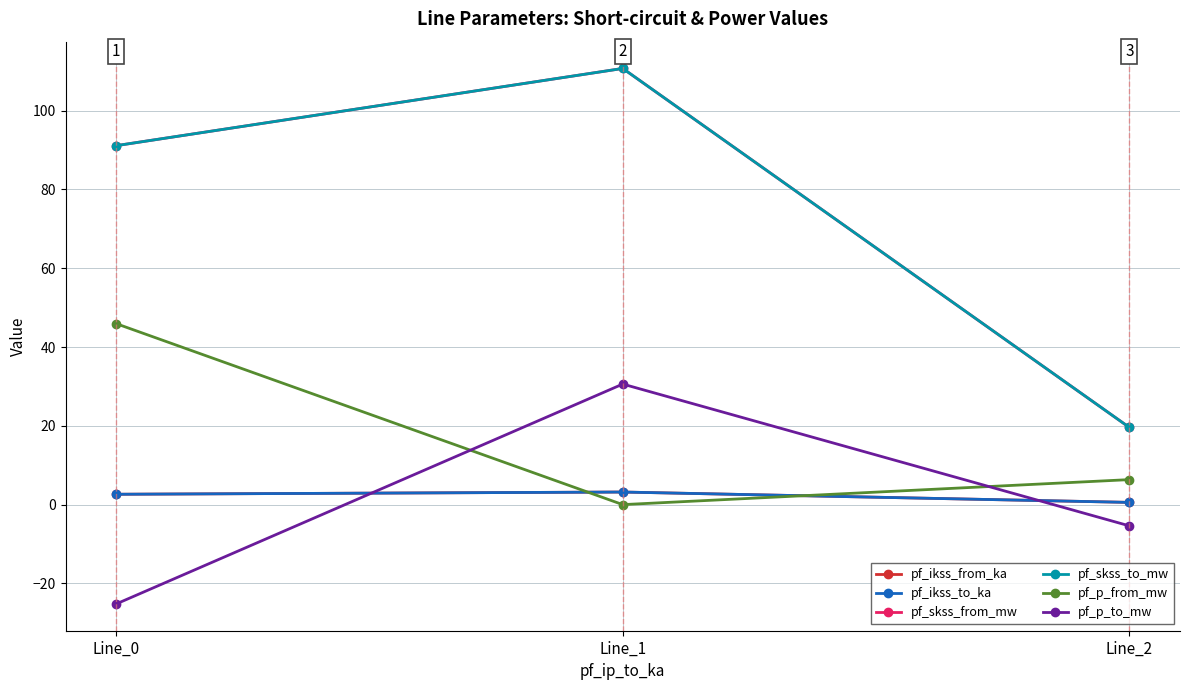

Is the value of pf_ikss_to_ka at Line_0 greater than the value of pf_p_to_mw at Line_2?

Yes